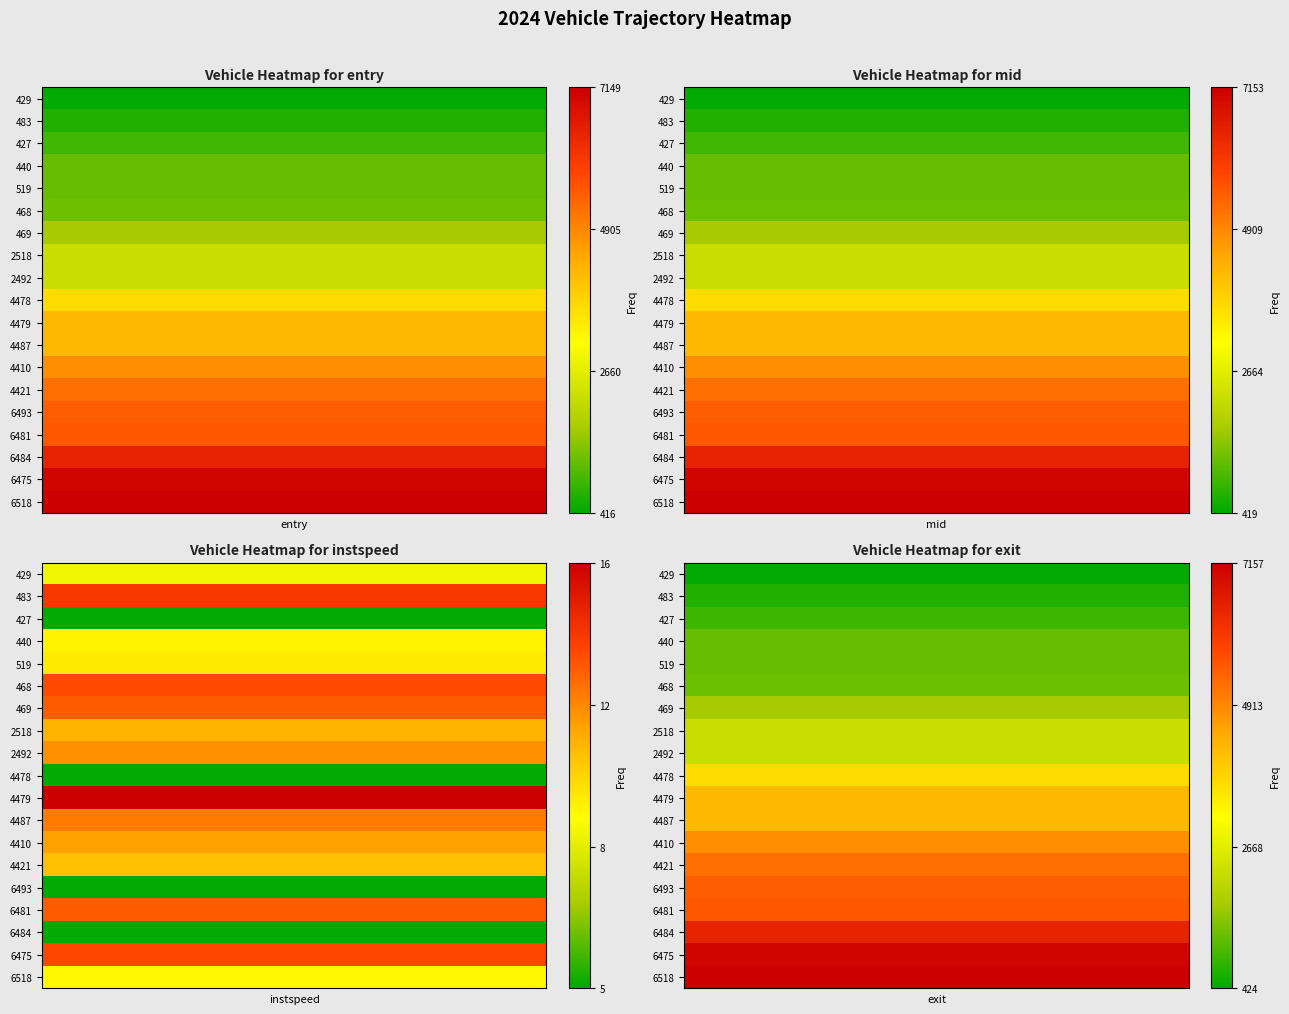

What is the highest value of the 6475 series?

7027.9